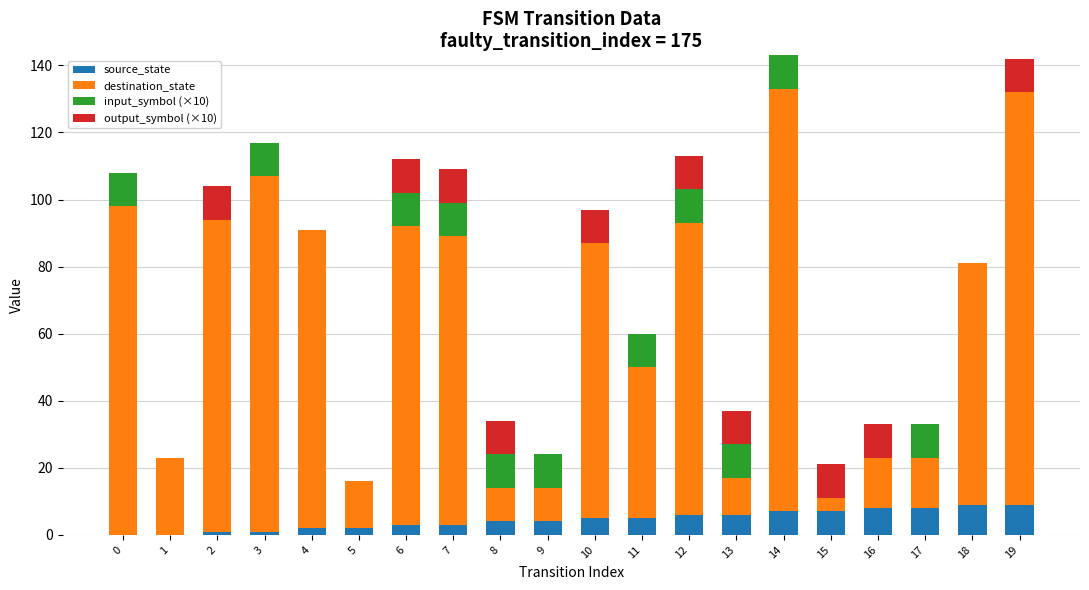

Count the number of categories in the chart.

20